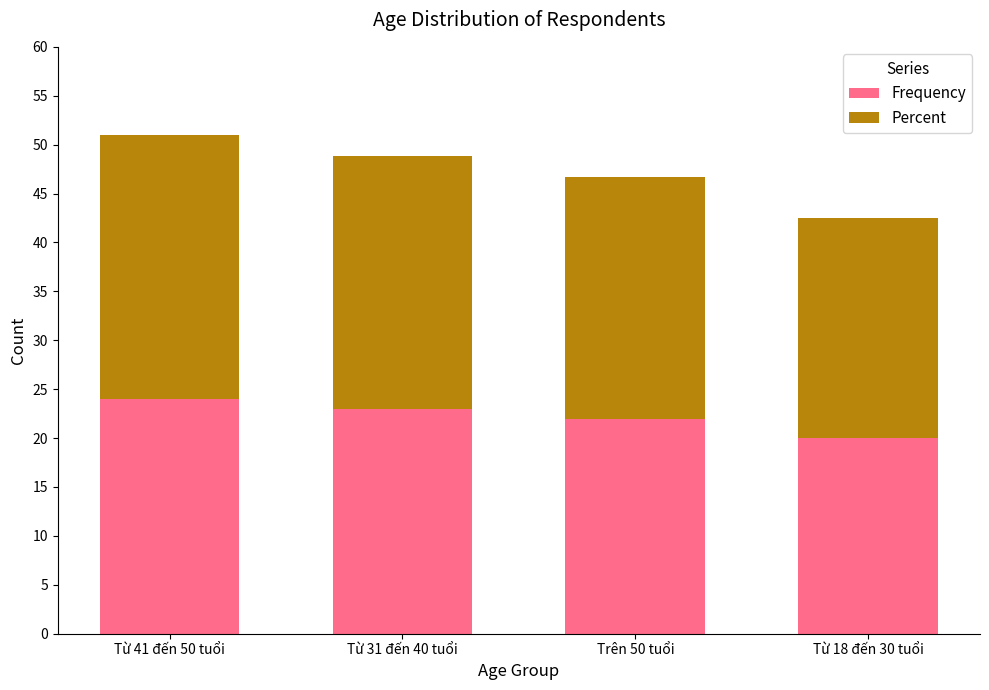

What is the difference between the Frequency values at Từ 41 đến 50 tuổi and Từ 18 đến 30 tuổi?

4.0